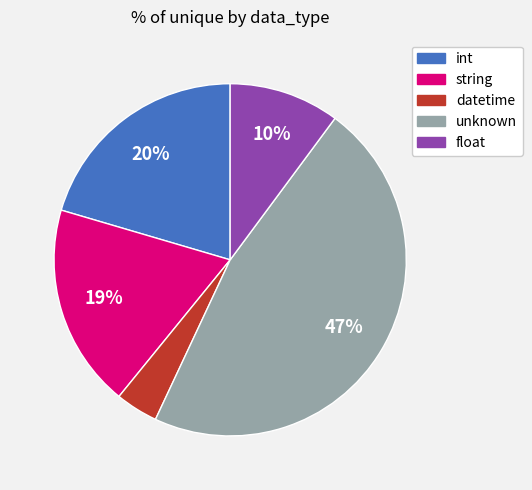

To the nearest percent, what is the average slice percentage?

20%